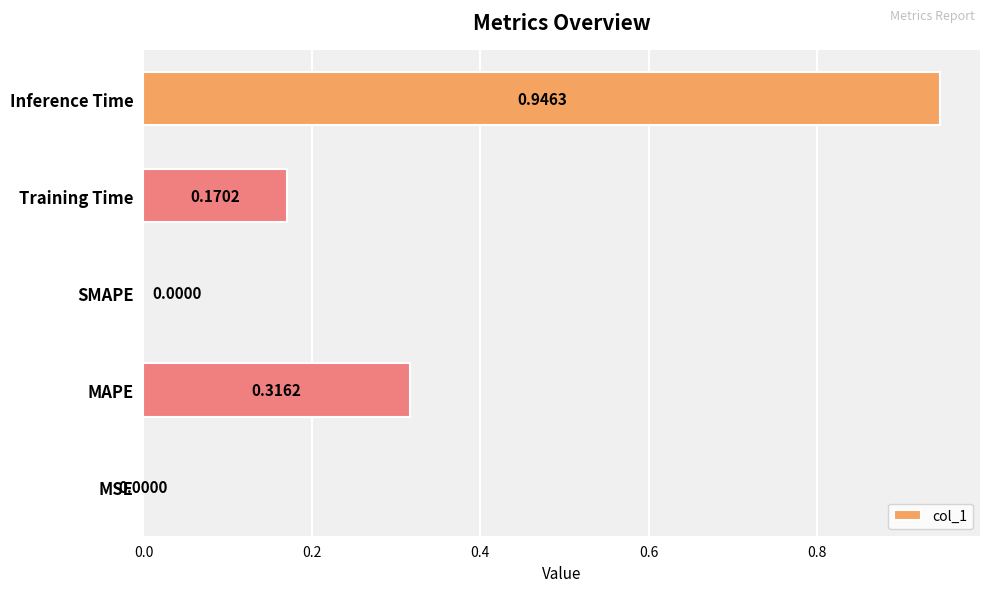

What is the sum of all values?

1.4